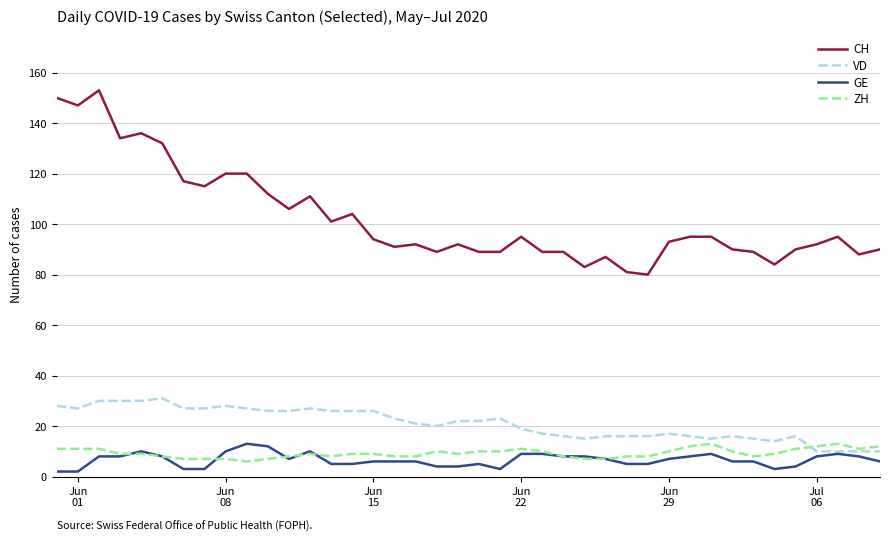

Count the number of categories in the chart.

40